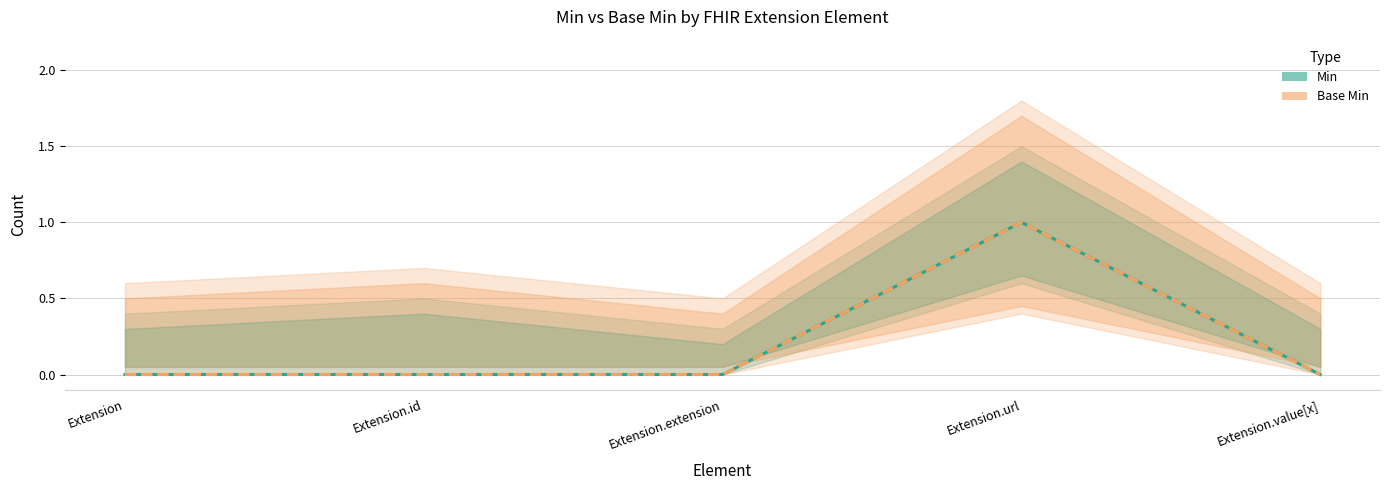

What is the difference between the maximum and minimum values in the Base Min series?

1